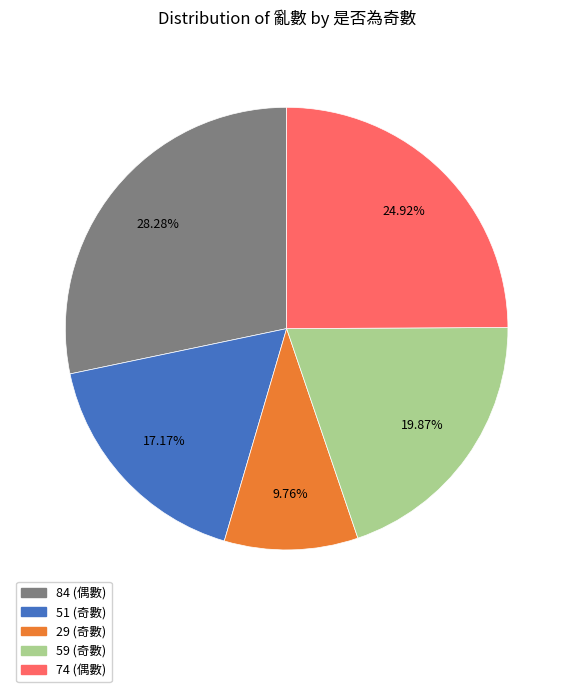

To the nearest percent, what is the average slice percentage?

20%